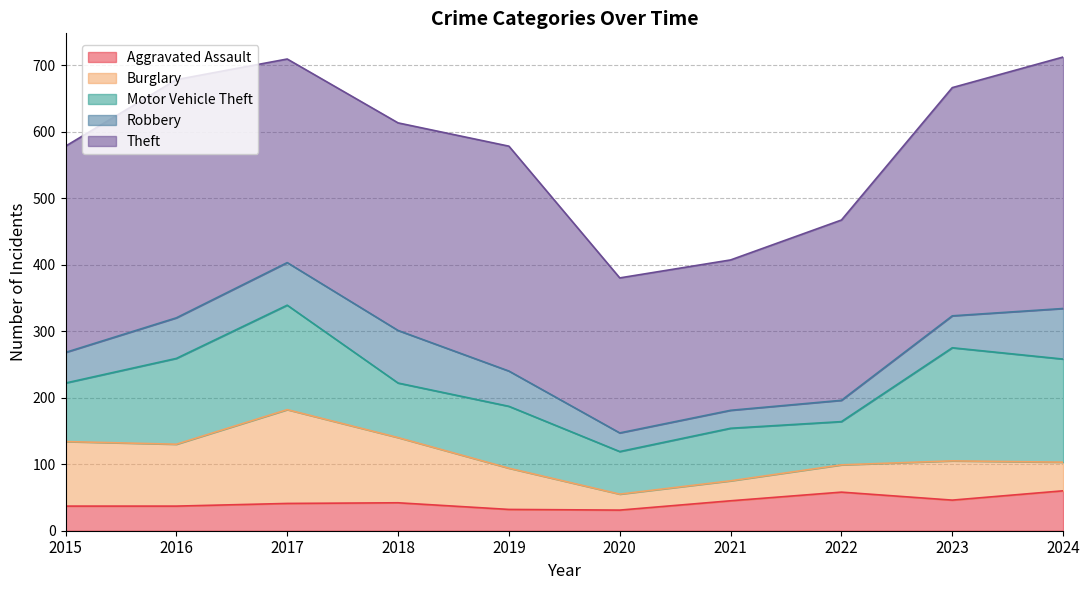

True or false: Motor Vehicle Theft and Aggravated Assault intersect in this chart.

False